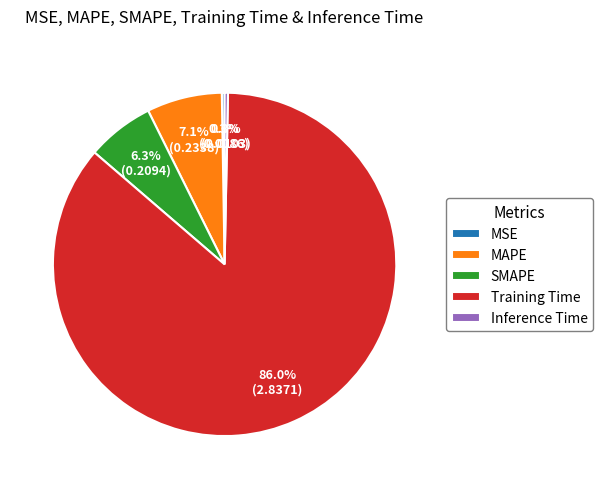

What is the largest slice in the pie chart?

Training Time